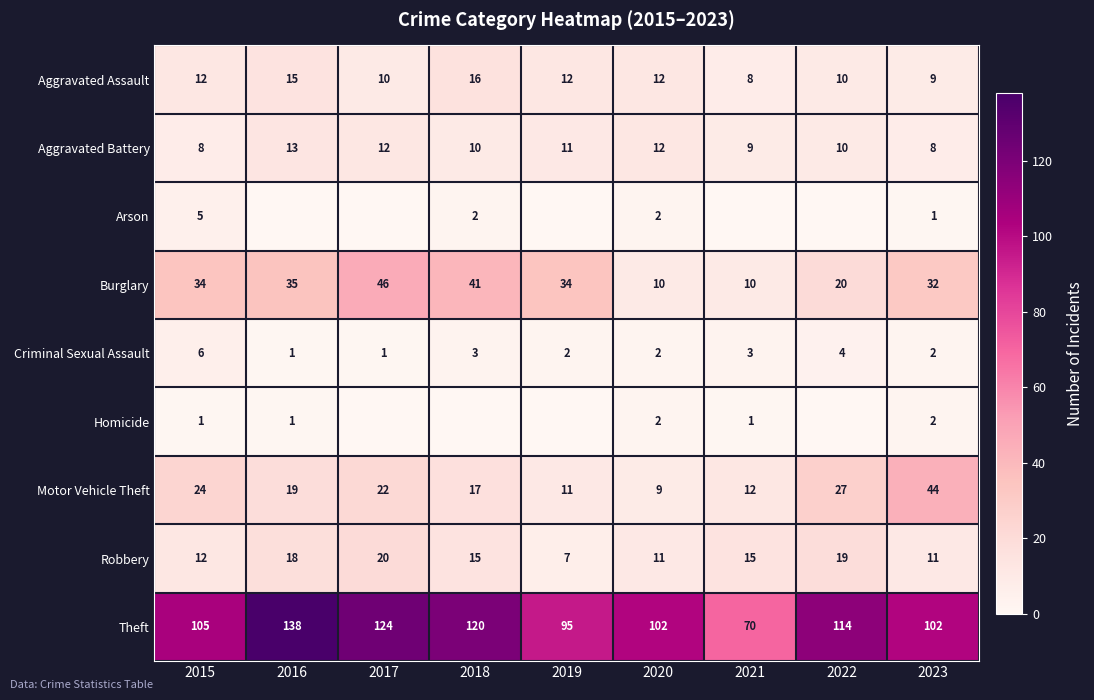

Where does the Motor Vehicle Theft series first go above 19?

2015